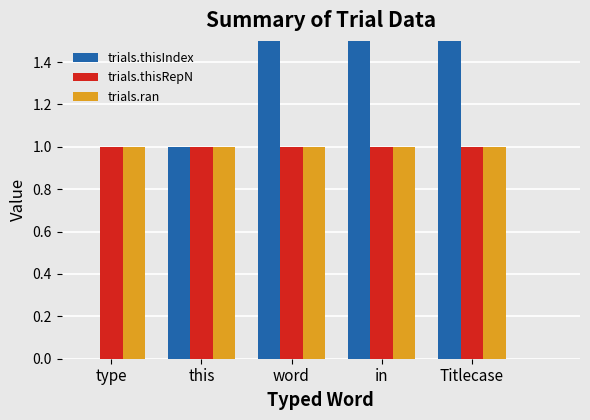

What is the label of the 1st bar from the right?

Titlecase